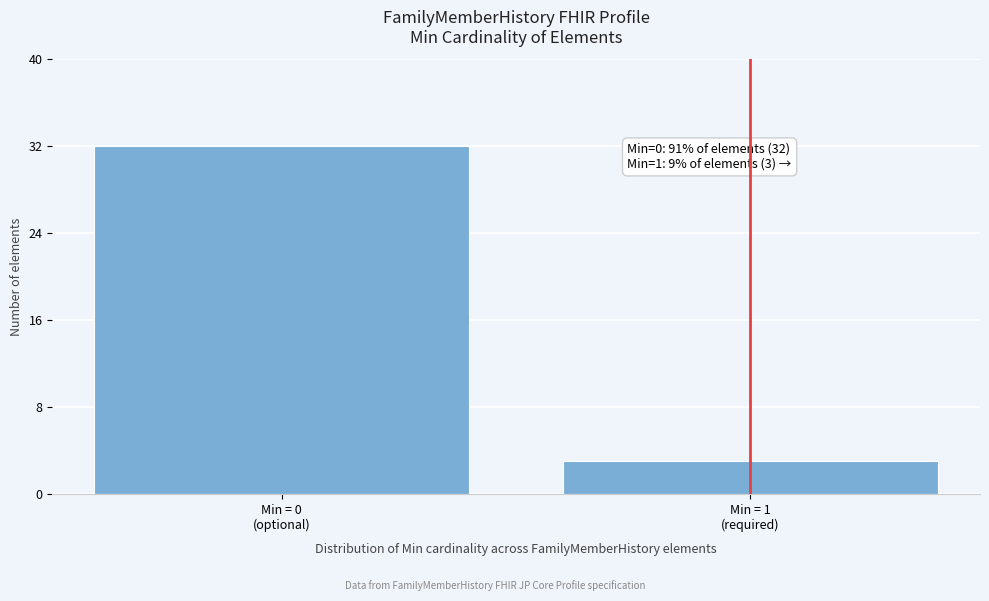

Reading left to right, extract all data points from this chart.

32	3